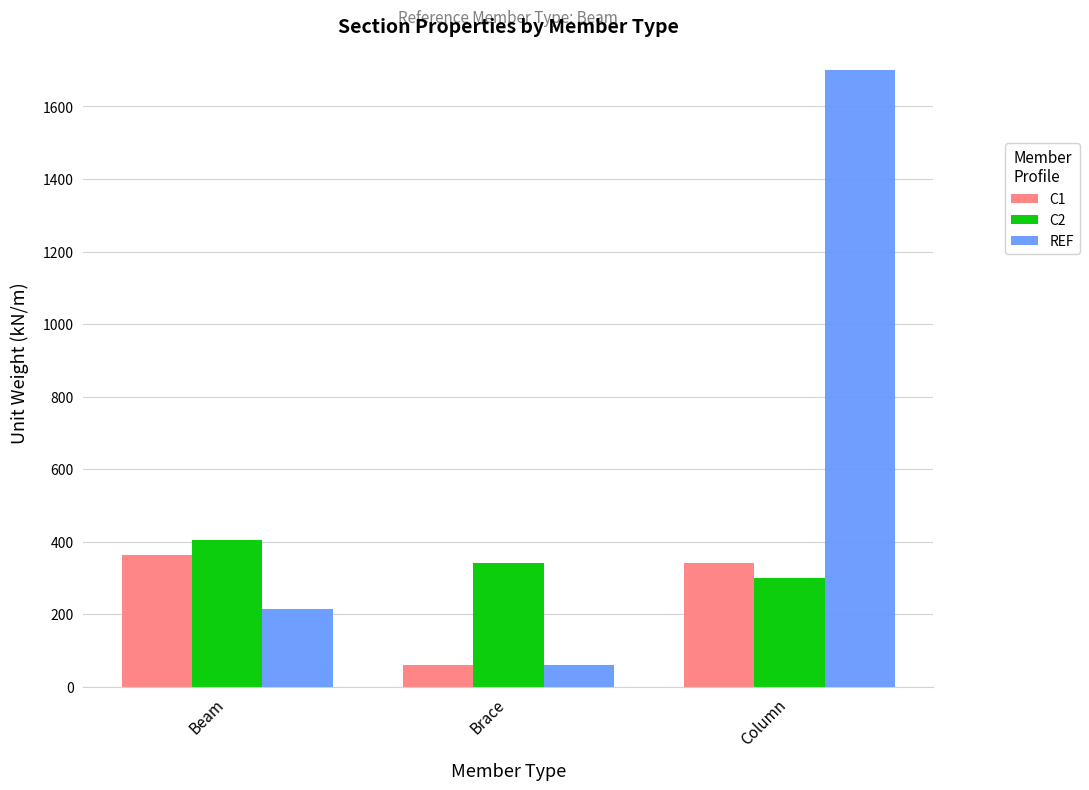

What is the label of the 2nd bar from the right?

Brace